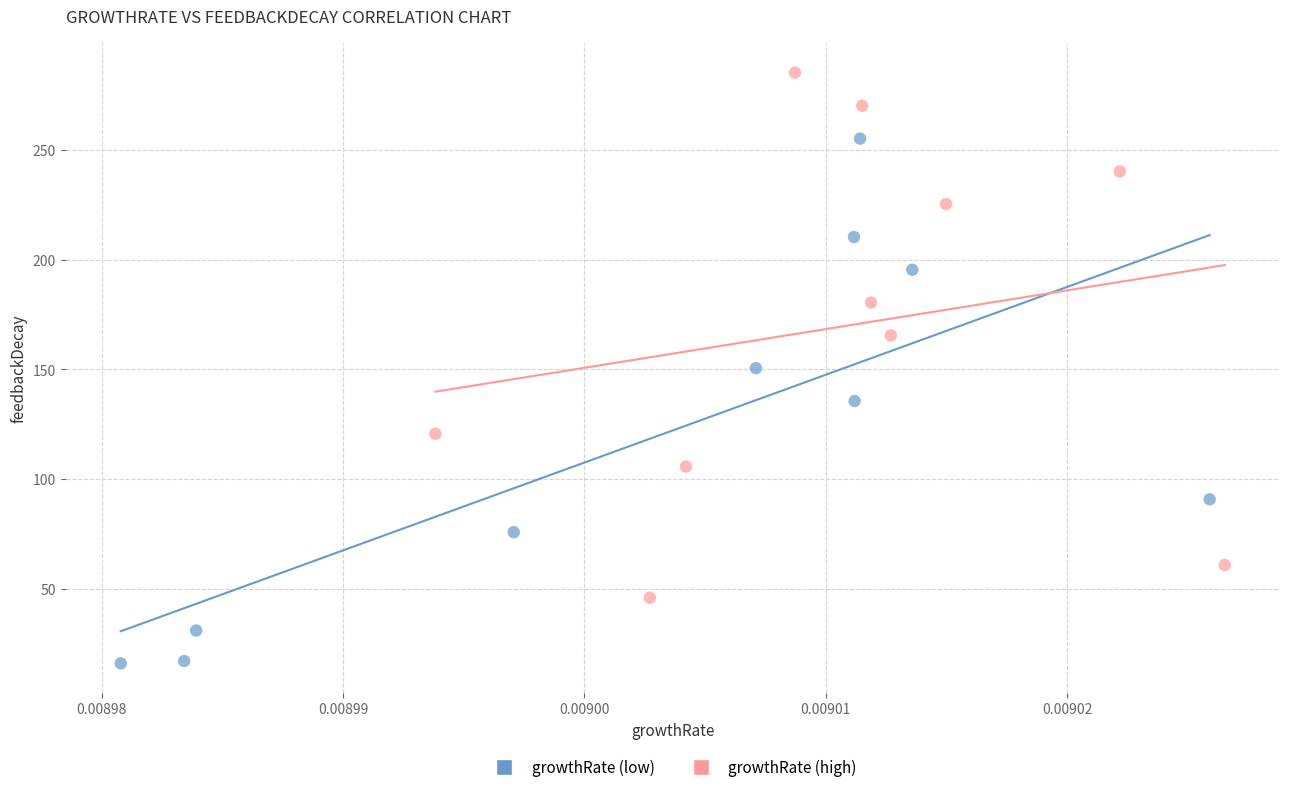

What are all the series names shown in the legend?

growthRate (low), growthRate (high)